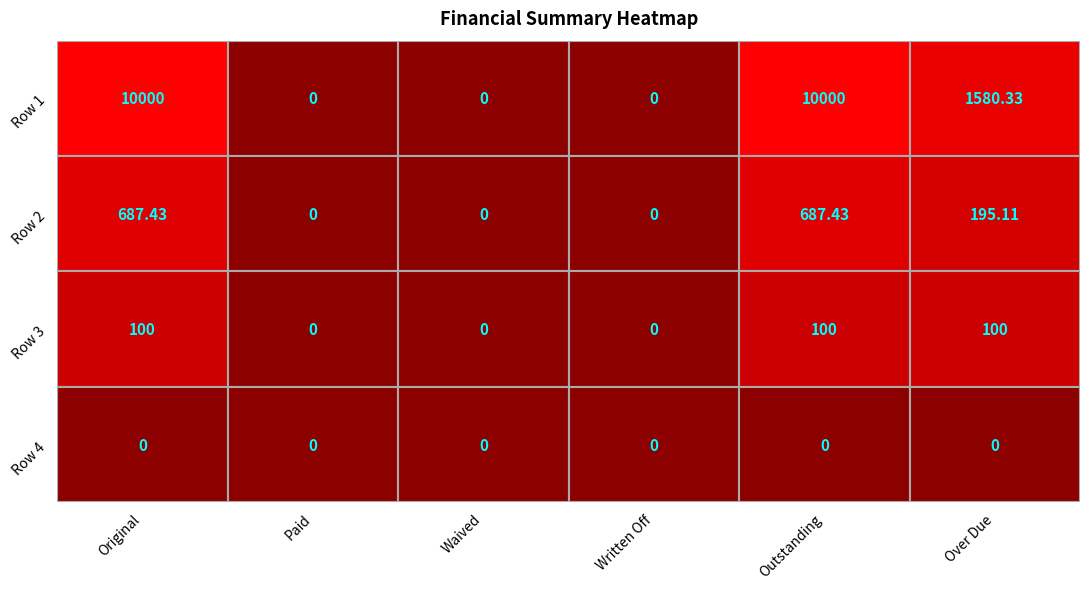

How many data points in Row 1 are less than 1580?

3